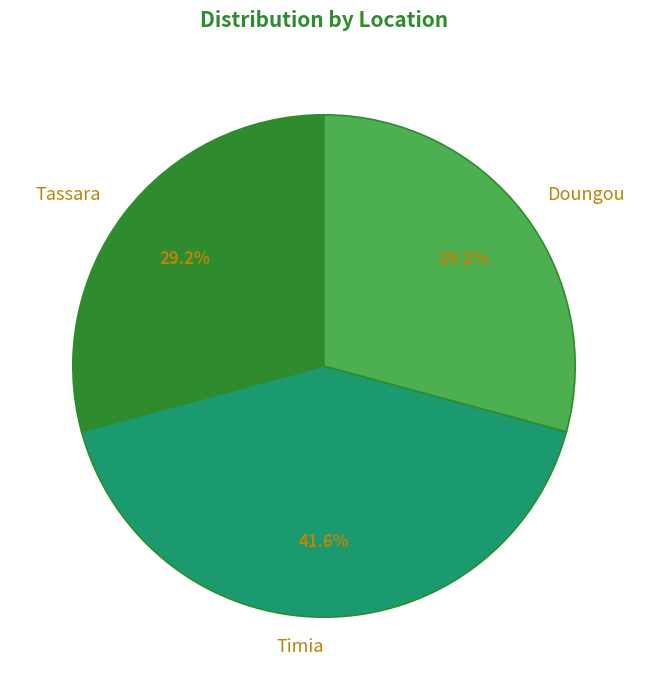

Is it true that Tassara is 15% of the pie?

False